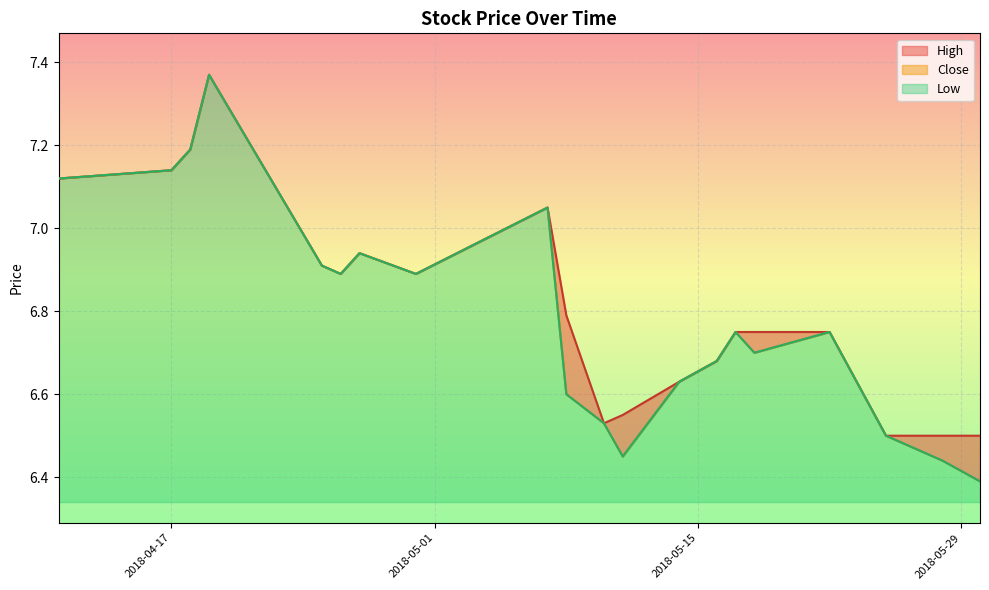

What is the label of the 1st point from the left?

2018-04-11